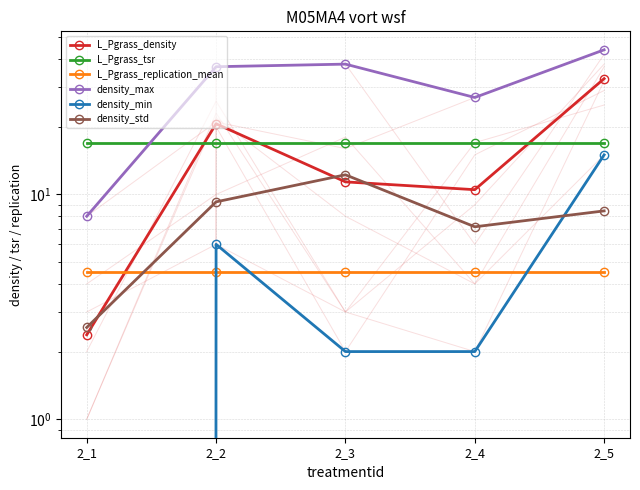

Reading left to right, transcribe all the data shown in this chart.

L_Pgrass_density: 2_1=2.4	2_2=20.6	2_3=11.4	2_4=10.5	2_5=32.8
L_Pgrass_tsr: 2_1=17.0	2_2=17.0	2_3=17.0	2_4=17.0	2_5=17.0
L_Pgrass_replication_mean: 2_1=4.5	2_2=4.5	2_3=4.5	2_4=4.5	2_5=4.5
density_max: 2_1=8.0	2_2=37.0	2_3=38.0	2_4=27.0	2_5=44.0
density_min: 2_1=0.0	2_2=6.0	2_3=2.0	2_4=2.0	2_5=15.0
density_std: 2_1=2.6	2_2=9.3	2_3=12.2	2_4=7.2	2_5=8.4